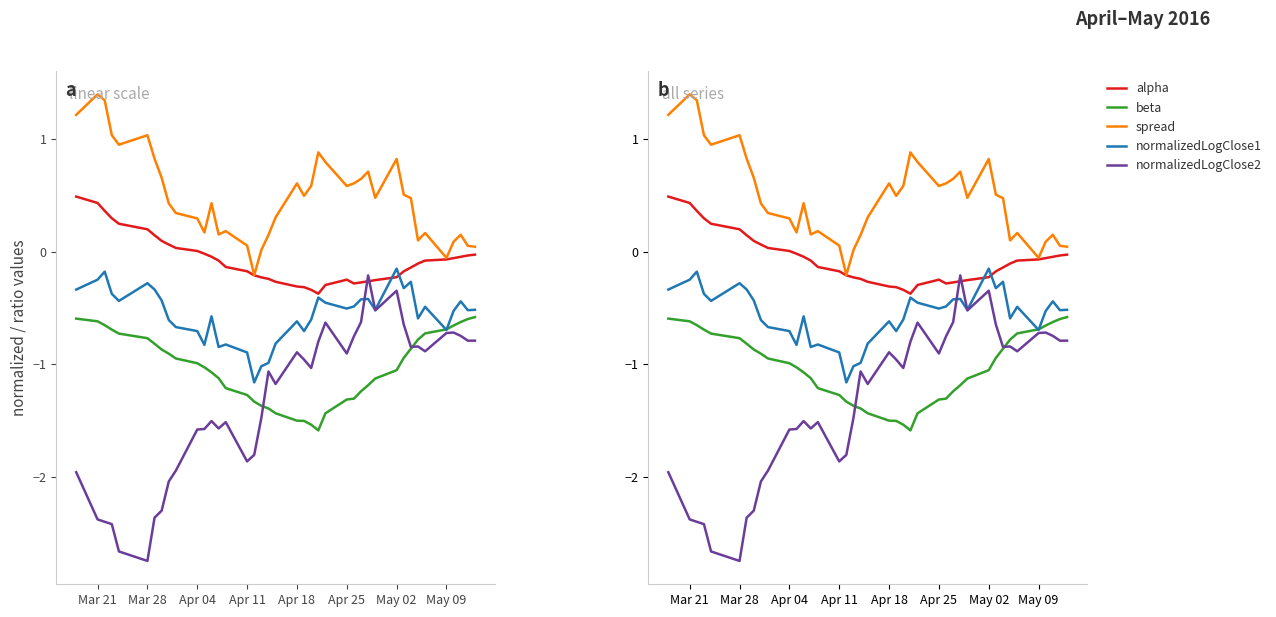

True or false: normalizedLogClose1 has more than 2 points higher than both neighbors.

True